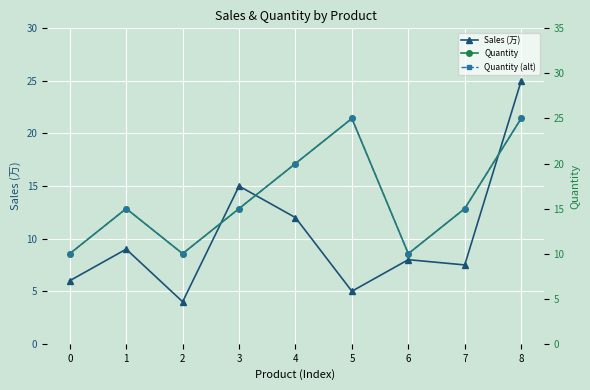

Which series has the largest total across all categories?

Quantity